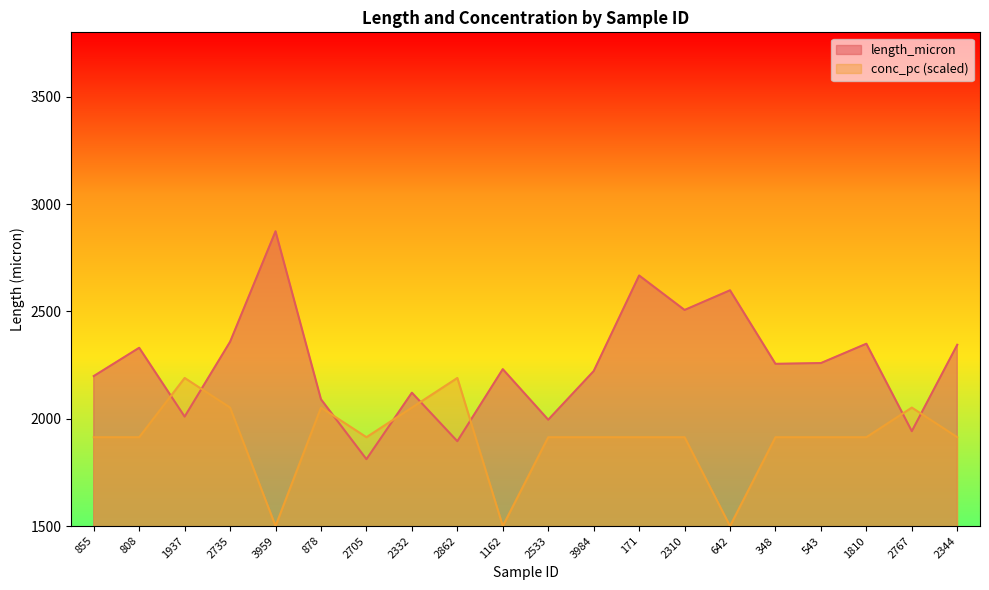

Where is conc_pc nearest to the value 1845?

855